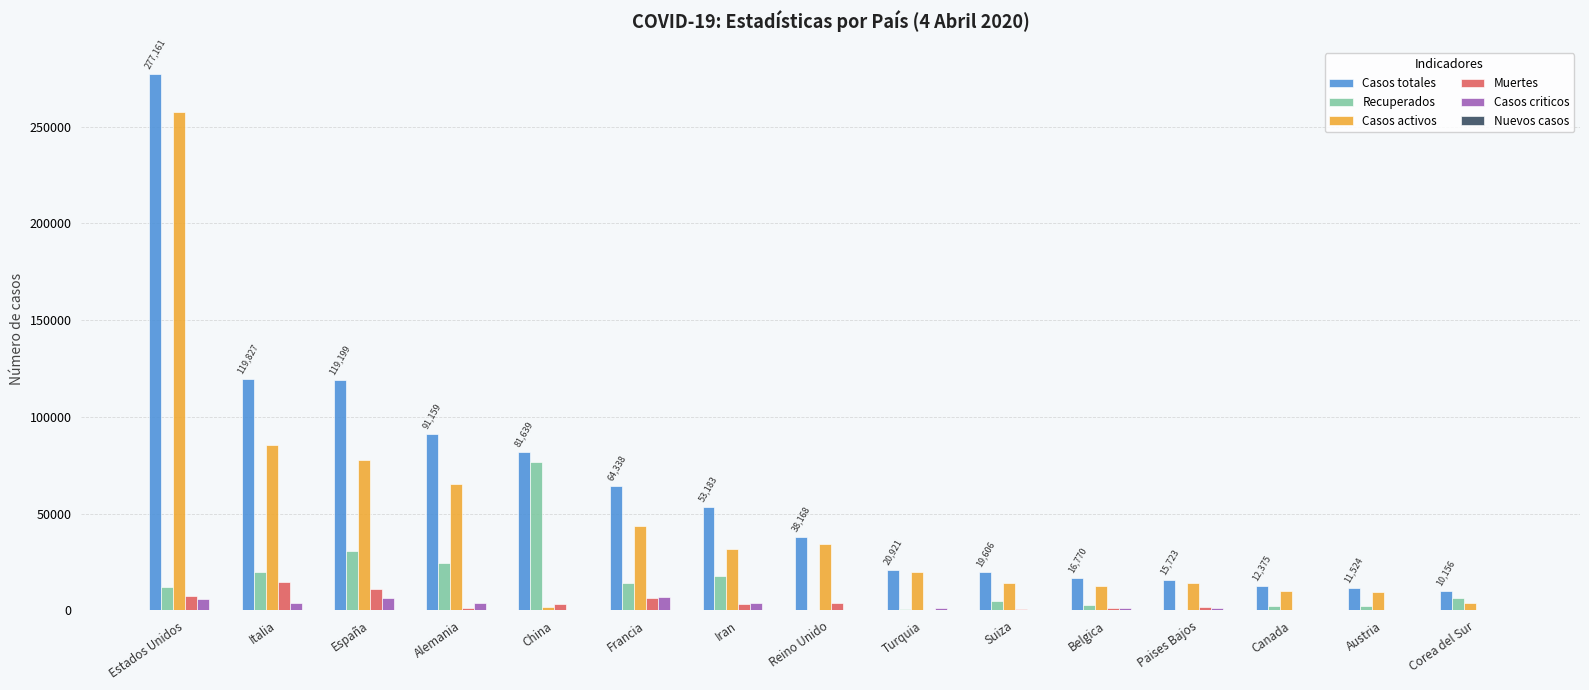

What is the total value across all series at Paises Bajos?

32770